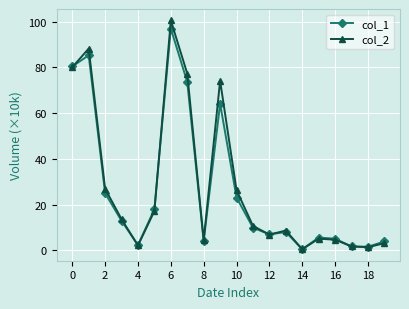

What is the value of the col_2 point at the 11th from the left?

26.3